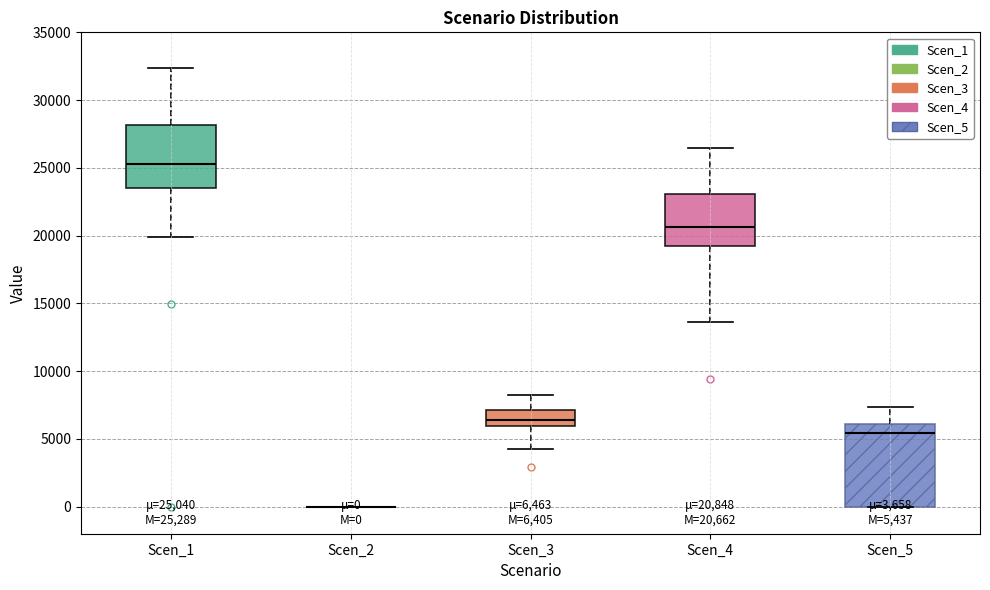

Which box is the tallest, from its lower edge to its upper edge?

Scen_5